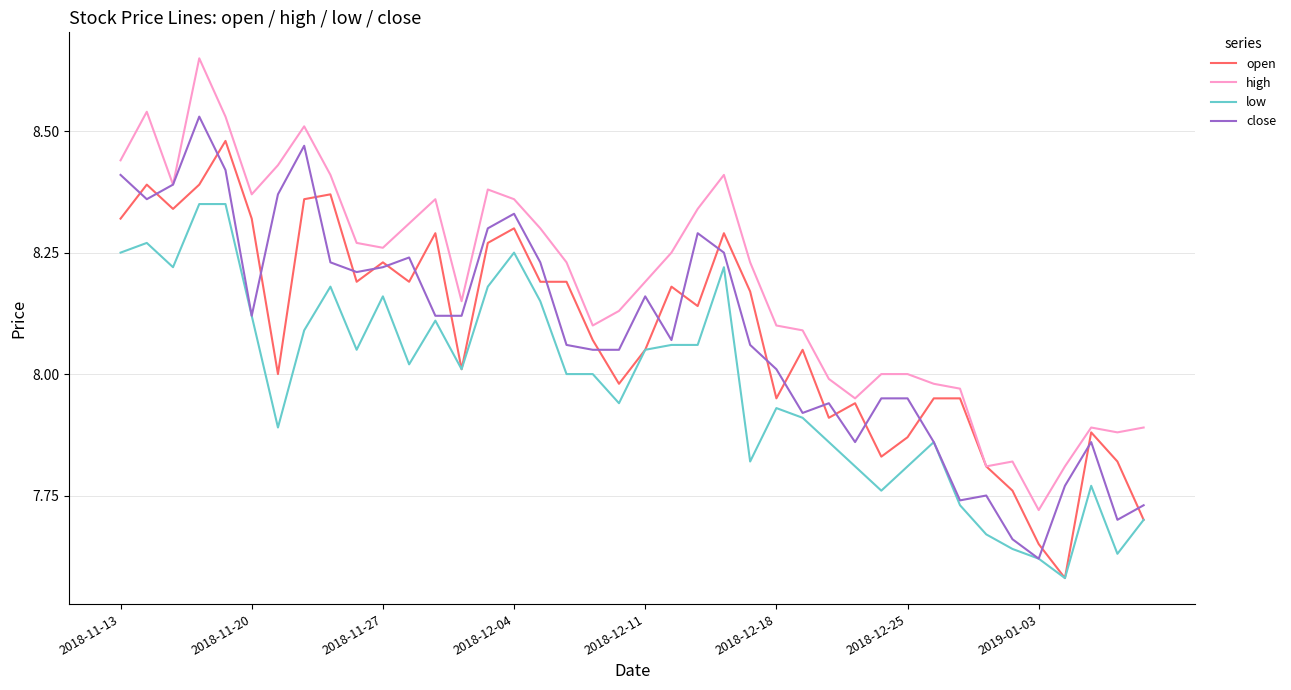

True or false: low and high cross at least once.

False